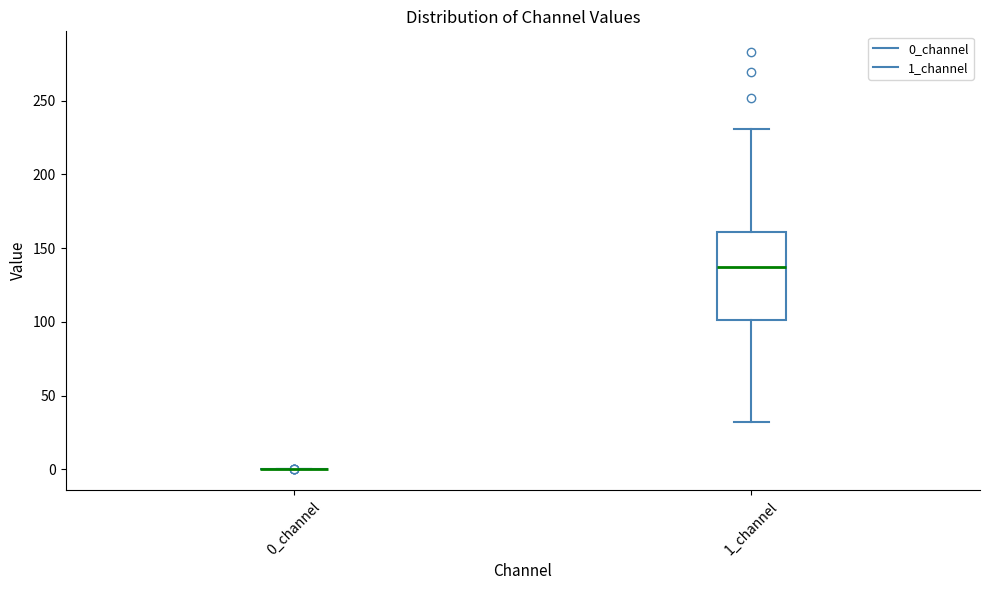

Reading left to right, transcribe this box plot: for each box, give where its median line is, the range the box spans, and where its two whiskers end, as read against the y-axis. The values are not printed on the chart, so give them approximately, as read against the axis.

0_channel: box collapsed to a line at 0, whiskers 0 to 0
1_channel: median 135, box 100 to 160, whiskers 30 to 230